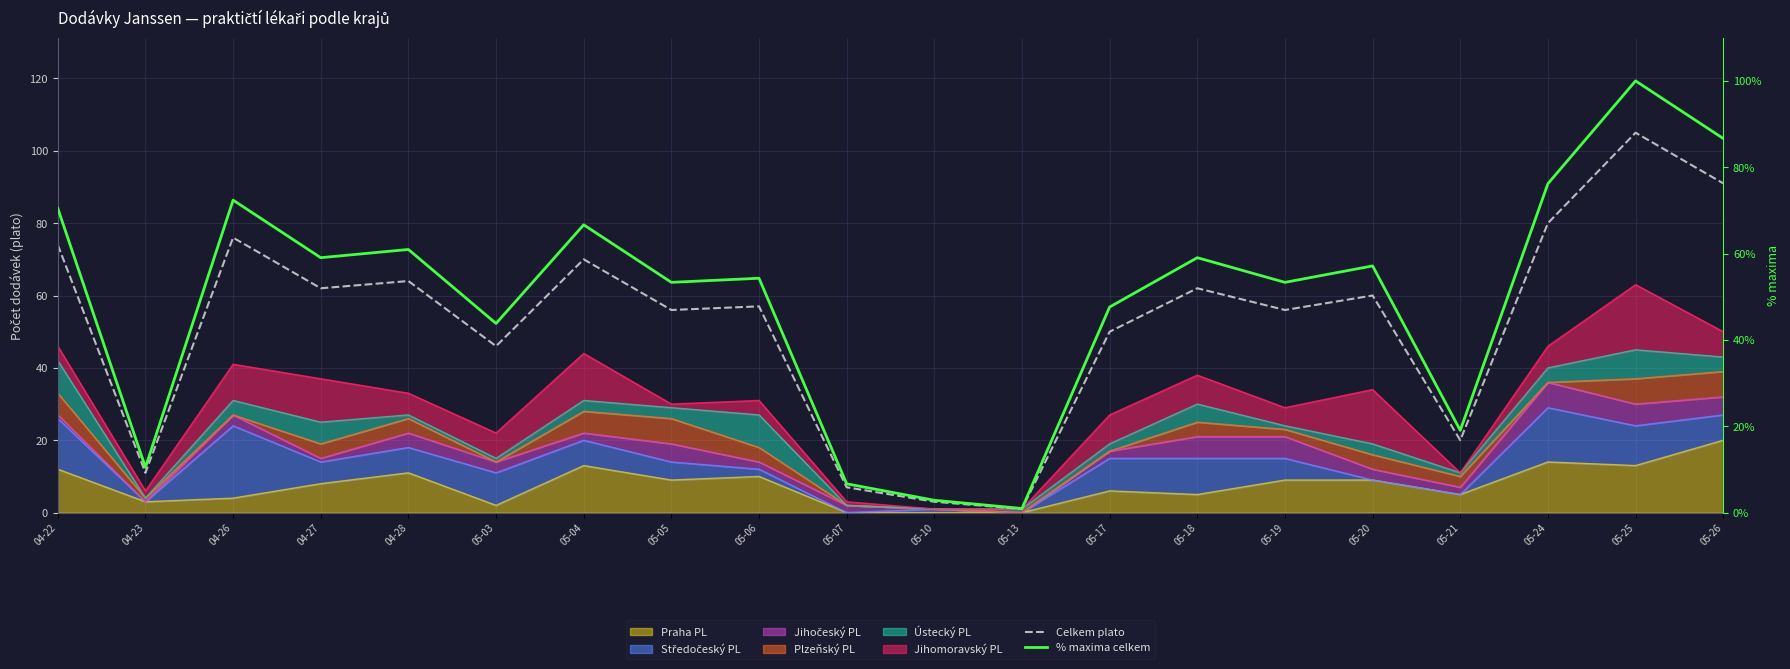

What is the value of the Celkem plato point at the 9th from the left?

57.0